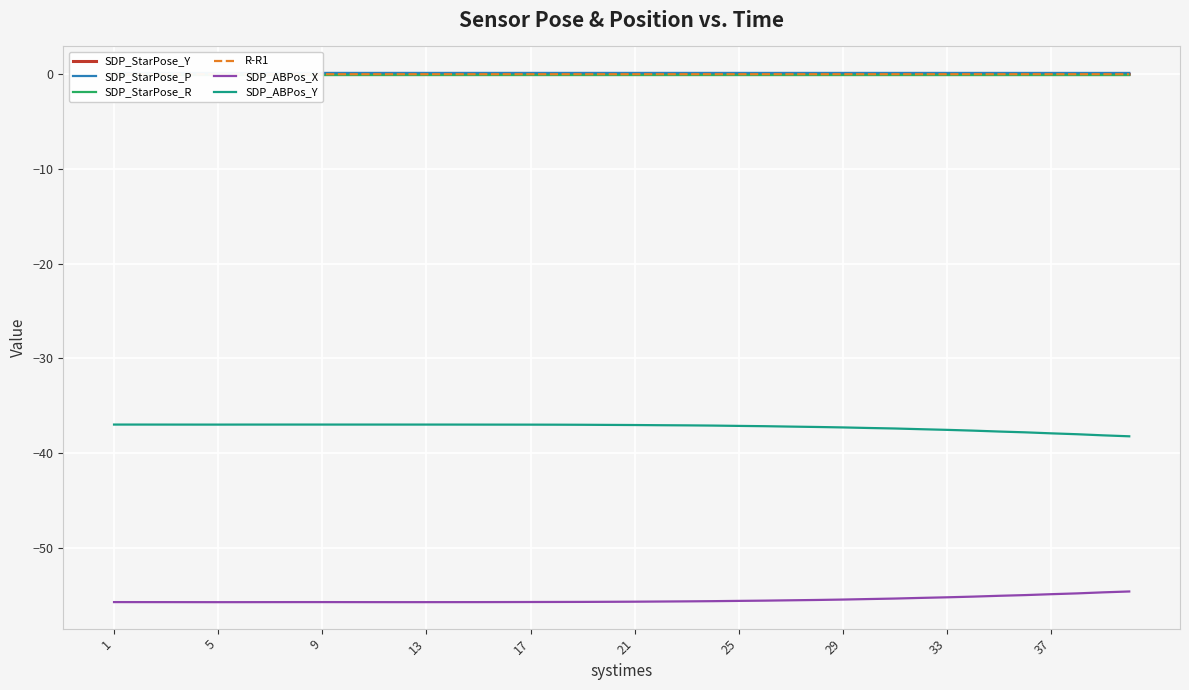

The SDP_ABPos_X series shows -55.7 at 17. True or false?

True